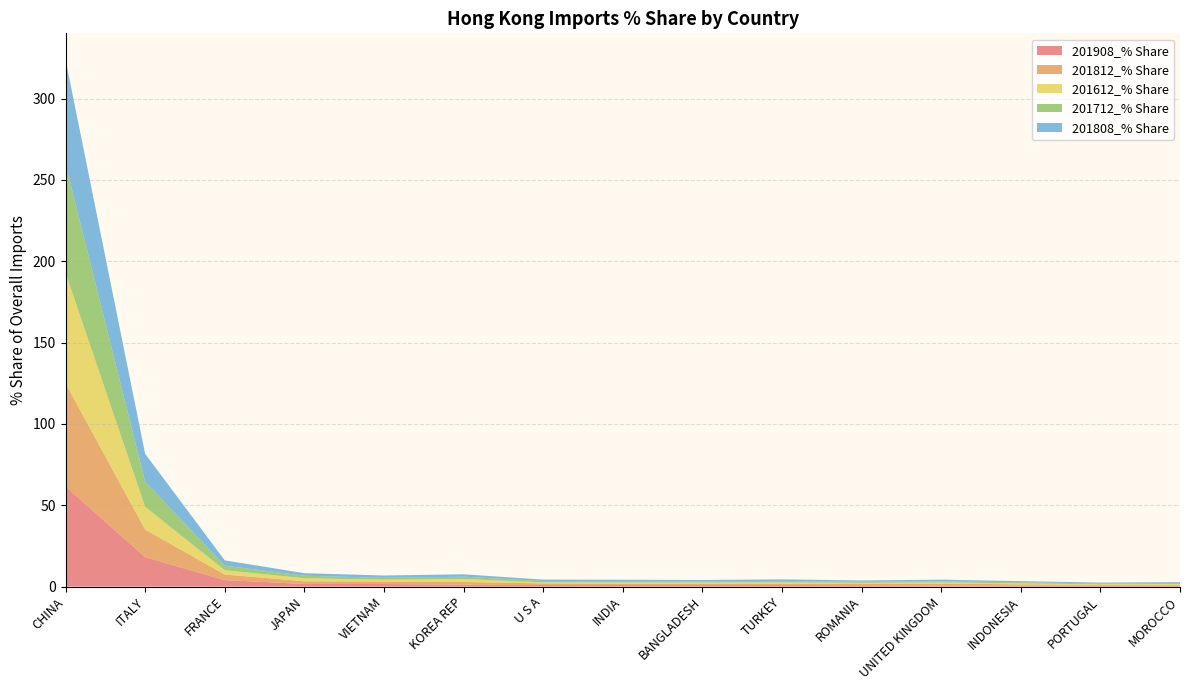

Reading right to left, extract all data points from this chart.

201908_% Share: MOROCCO=0.5	PORTUGAL=0.5	INDONESIA=0.7	UNITED KINGDOM=0.7	ROMANIA=0.8	TURKEY=0.9	BANGLADESH=0.9	INDIA=1.0	U S A=1.0	KOREA REP=1.1	VIETNAM=1.6	JAPAN=1.6	FRANCE=4.0	ITALY=18.1	CHINA=61.6
201812_% Share: MOROCCO=0.5	PORTUGAL=0.5	INDONESIA=0.7	UNITED KINGDOM=1.2	ROMANIA=0.7	TURKEY=0.9	BANGLADESH=0.7	INDIA=0.7	U S A=1.0	KOREA REP=1.7	VIETNAM=1.5	JAPAN=1.7	FRANCE=3.4	ITALY=17.0	CHINA=63.4
201612_% Share: MOROCCO=0.6	PORTUGAL=0.4	INDONESIA=0.6	UNITED KINGDOM=0.7	ROMANIA=0.7	TURKEY=0.8	BANGLADESH=0.8	INDIA=0.8	U S A=0.7	KOREA REP=1.8	VIETNAM=1.1	JAPAN=1.9	FRANCE=2.7	ITALY=14.0	CHINA=67.9
201712_% Share: MOROCCO=0.5	PORTUGAL=0.5	INDONESIA=0.7	UNITED KINGDOM=0.6	ROMANIA=0.7	TURKEY=0.8	BANGLADESH=0.8	INDIA=0.8	U S A=0.7	KOREA REP=1.4	VIETNAM=1.1	JAPAN=1.6	FRANCE=2.8	ITALY=15.5	CHINA=67.0
201808_% Share: MOROCCO=0.6	PORTUGAL=0.6	INDONESIA=0.7	UNITED KINGDOM=1.0	ROMANIA=0.7	TURKEY=1.0	BANGLADESH=0.8	INDIA=0.8	U S A=0.9	KOREA REP=1.5	VIETNAM=1.4	JAPAN=1.6	FRANCE=3.3	ITALY=17.1	CHINA=64.1